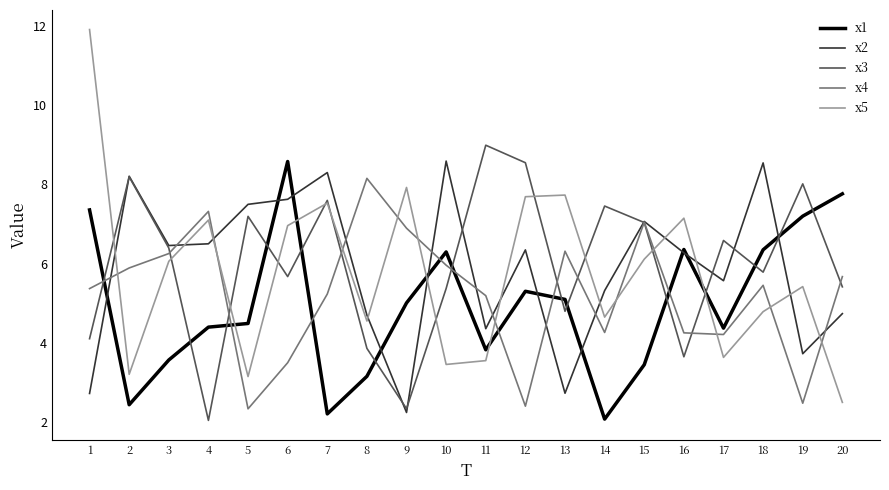

Which label corresponds to the largest value in the chart?

1